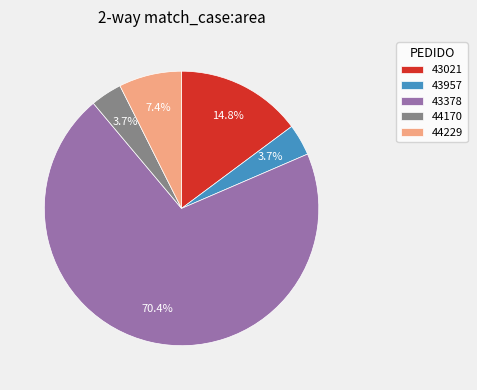

To the nearest percent, what is the combined percentage of 43957 and 44170?

7%